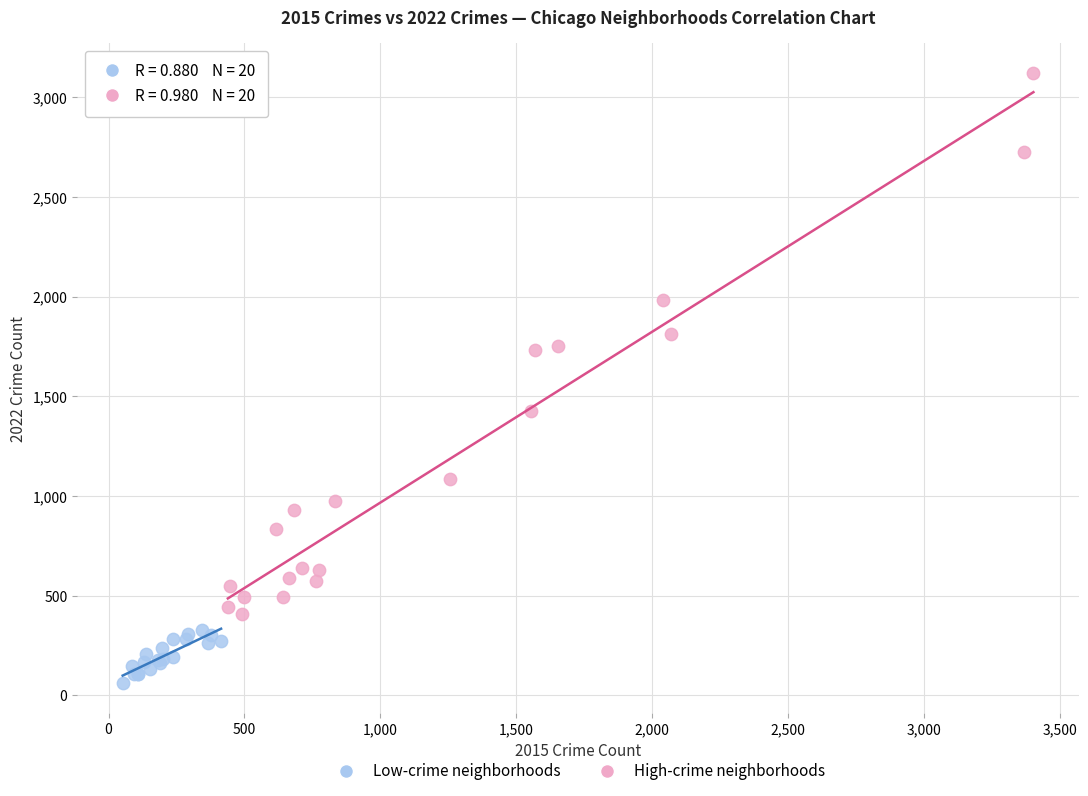

Which series contains the highest Y value?

High-crime neighborhoods